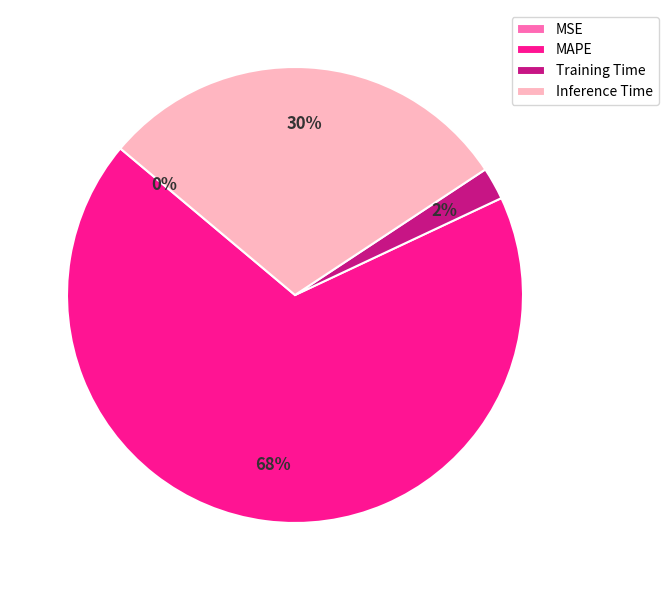

Combined, do MAPE and Inference Time account for over 50%?

Yes